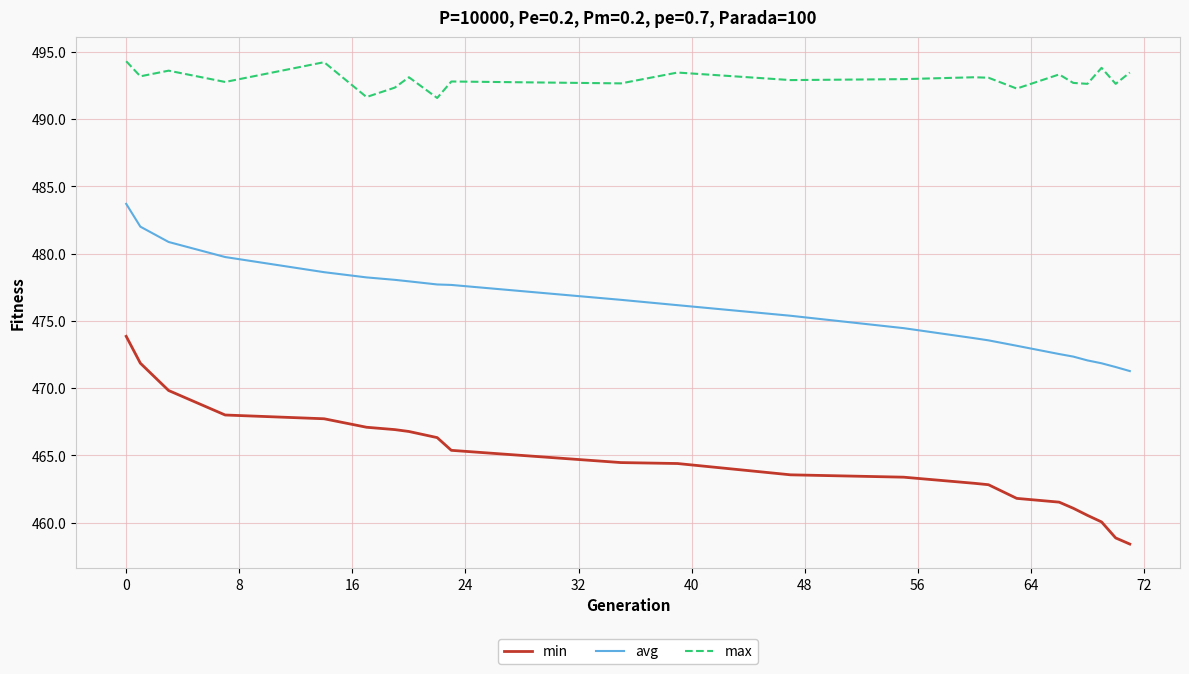

List the series in order of their overall mean, highest first.

max, avg, min